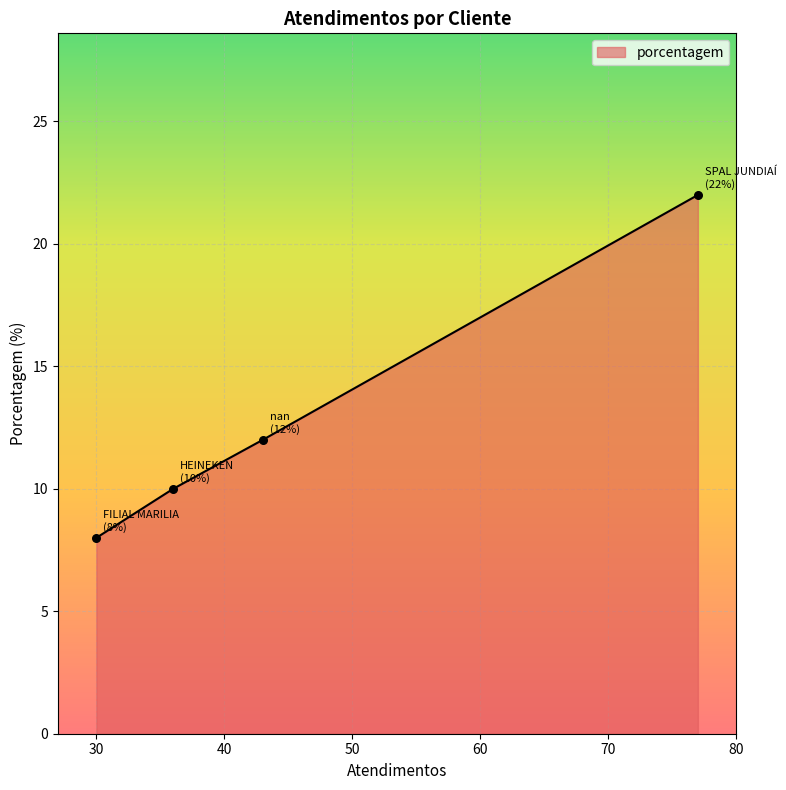

What is the greatest value displayed?

22